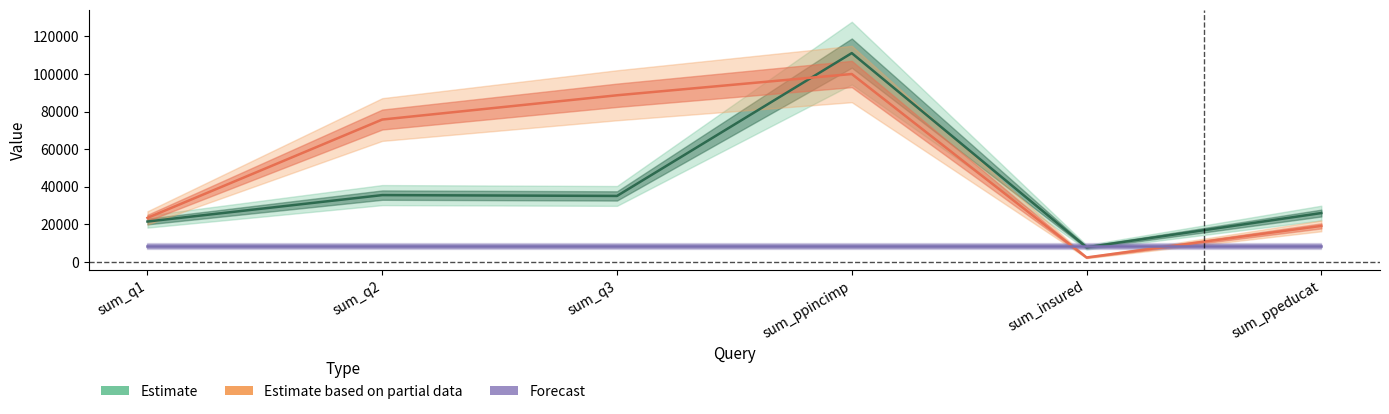

How many values in the Estimate based on partial data series are below 75775?

3